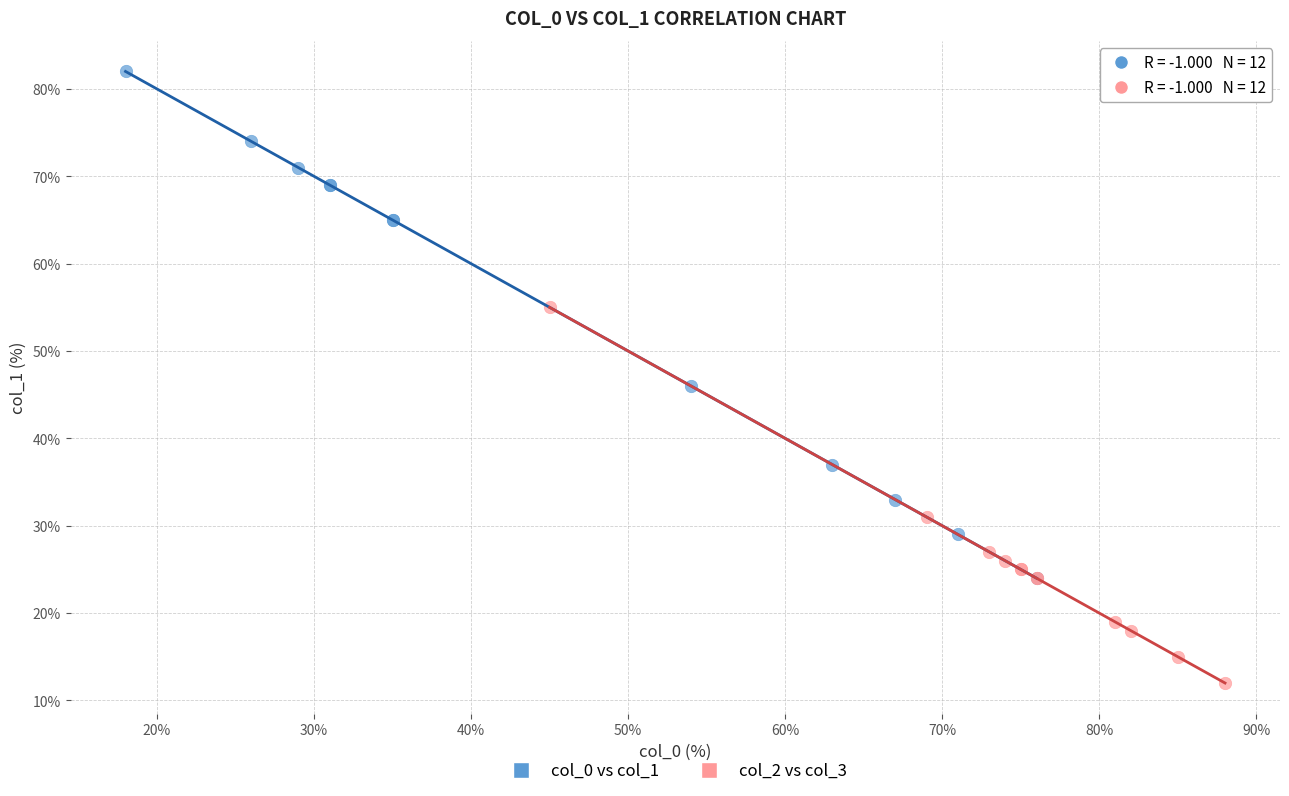

Which series has the widest spread of Y values?

col_0 vs col_1